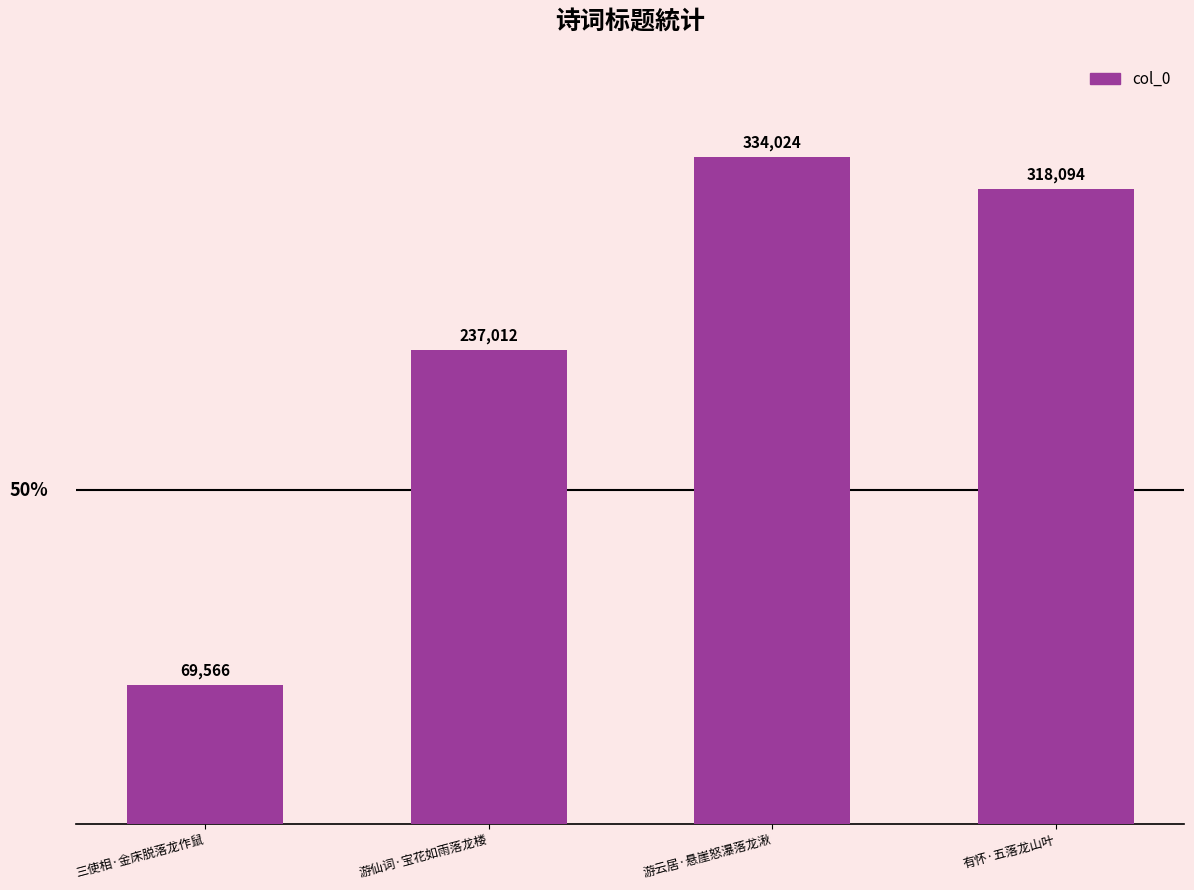

What is the change in value from 三使相·金床脱落龙作鼠 to 有怀·五落龙山叶?

+248528